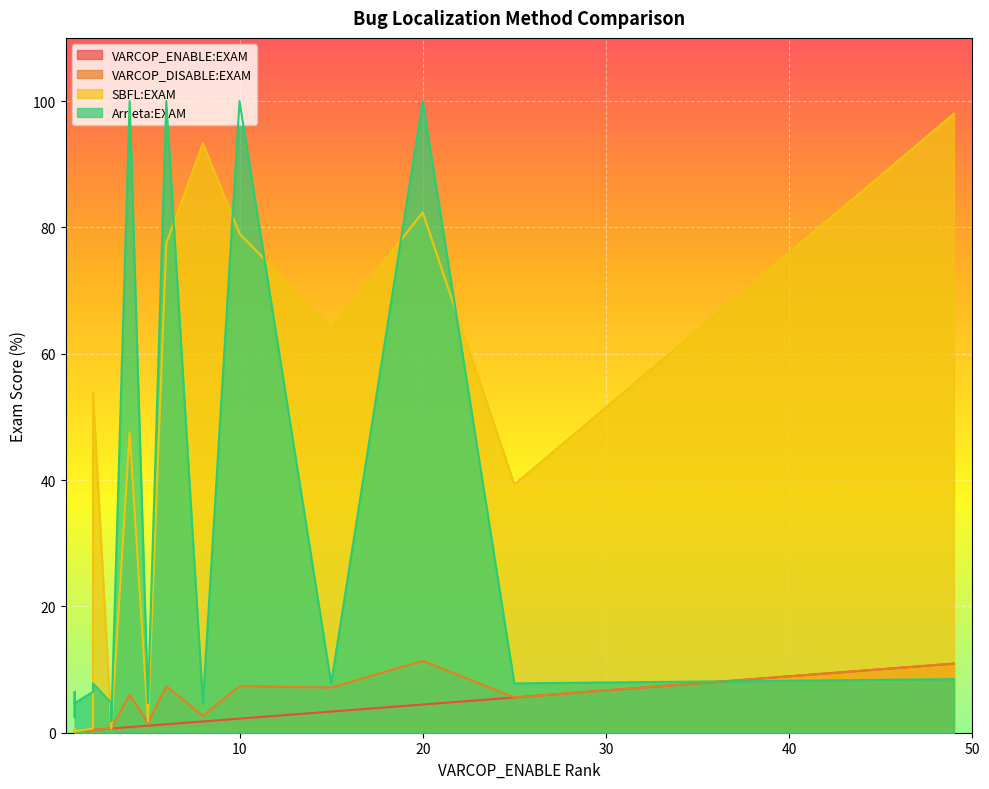

Is the value of Arrieta:EXAM at 1 greater than the value of VARCOP_ENABLE:EXAM at 1?

Yes